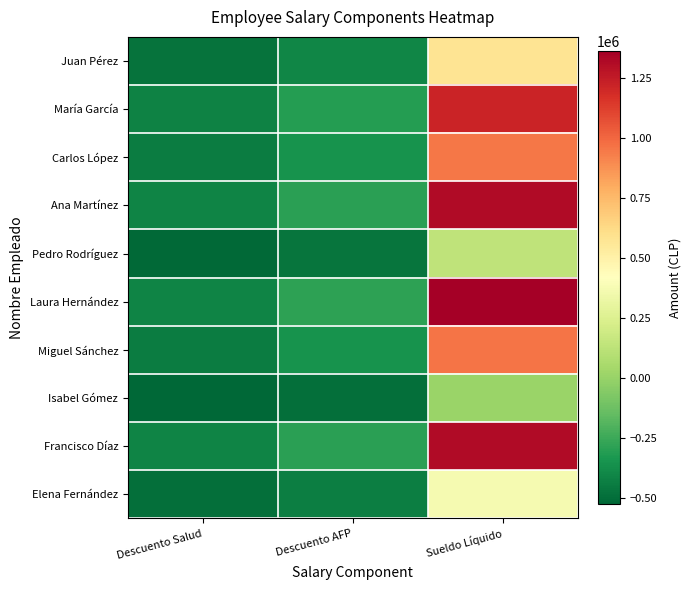

Reading left to right, what are all the values shown in this chart?

Juan Pérez: Descuento Salud=-474558.3	Descuento AFP=-403408.3	Sueldo Líquido=578459.7
María García: Descuento Salud=-419457.3	Descuento AFP=-308950.3	Sueldo Líquido=1216056.7
Carlos López: Descuento Salud=-441981.3	Descuento AFP=-347563.3	Sueldo Líquido=955418.7
Ana Martínez: Descuento Salud=-411351.3	Descuento AFP=-295054.3	Sueldo Líquido=1309853.7
Pedro Rodríguez: Descuento Salud=-512845.3	Descuento AFP=-469042.3	Sueldo Líquido=135431.7
Laura Hernández: Descuento Salud=-406961.3	Descuento AFP=-287527.3	Sueldo Líquido=1360654.7
Miguel Sánchez: Descuento Salud=-441770.3	Descuento AFP=-347199.3	Sueldo Líquido=957869.7
Isabel Gómez: Descuento Salud=-523633.3	Descuento AFP=-487537.3	Sueldo Líquido=10590.7
Francisco Díaz: Descuento Salud=-411134.3	Descuento AFP=-294681.3	Sueldo Líquido=1312367.7
Elena Fernández: Descuento Salud=-492236.3	Descuento AFP=-433713.3	Sueldo Líquido=373901.7